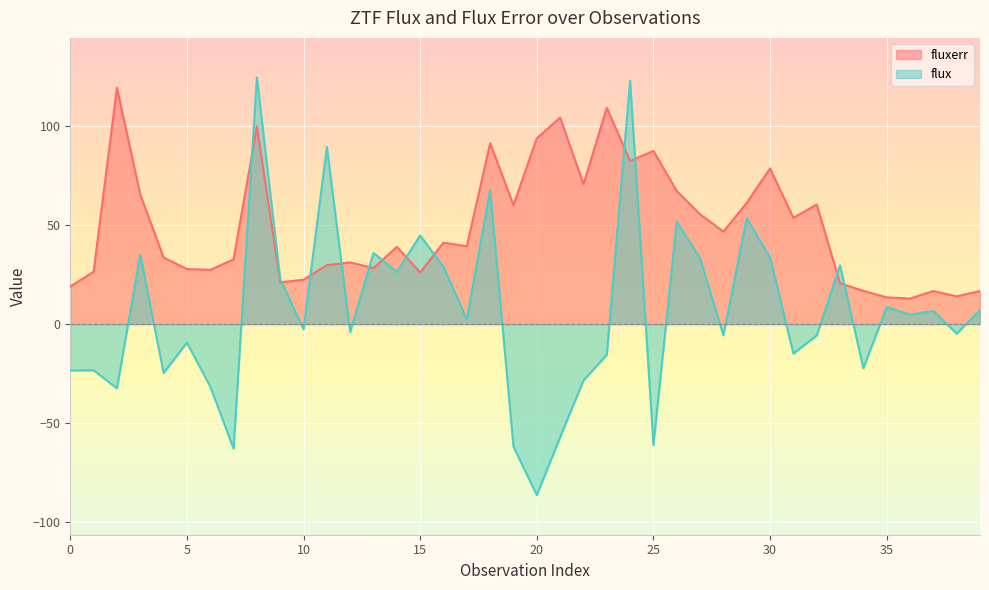

Reading left to right, list all the values displayed in this chart.

fluxerr: 18.9	26.4	119.3	65.3	33.6	27.8	27.3	32.6	99.7	21.0	22.4	29.8	31.1	28.3	39.0	26.1	41.1	39.3	91.3	60.1	93.8	104.2	70.6	109.2	82.3	87.4	67.1	55.4	46.6	61.2	78.5	53.6	60.3	20.6	16.8	13.5	12.9	16.7	14.0	16.6
flux: -23.4	-23.4	-32.5	35.0	-24.7	-9.4	-31.5	-62.9	124.5	22.7	-2.7	89.4	-4.0	35.9	26.3	44.8	28.8	2.4	67.6	-61.9	-86.3	-57.1	-28.5	-15.6	122.8	-61.0	51.7	33.1	-5.7	53.5	33.6	-14.9	-5.8	29.6	-22.3	8.6	4.7	6.6	-4.8	7.0